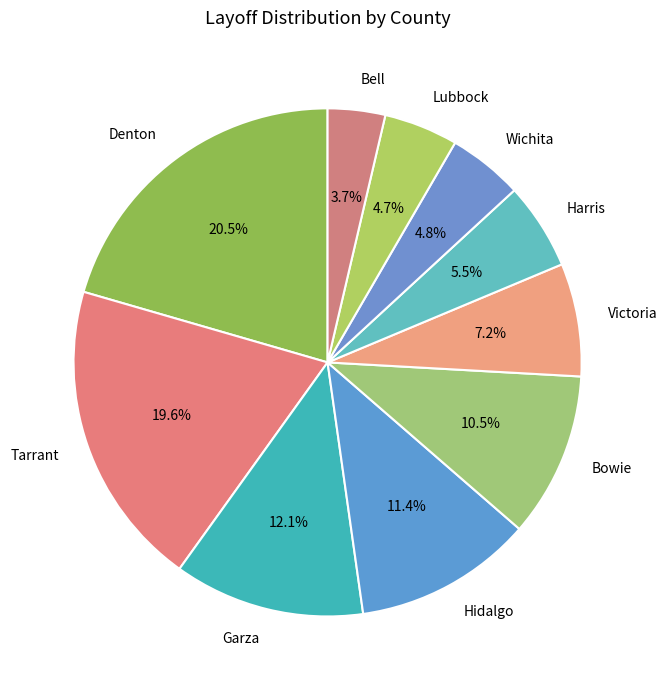

What percentage is the Lubbock slice, to the nearest percent?

5%